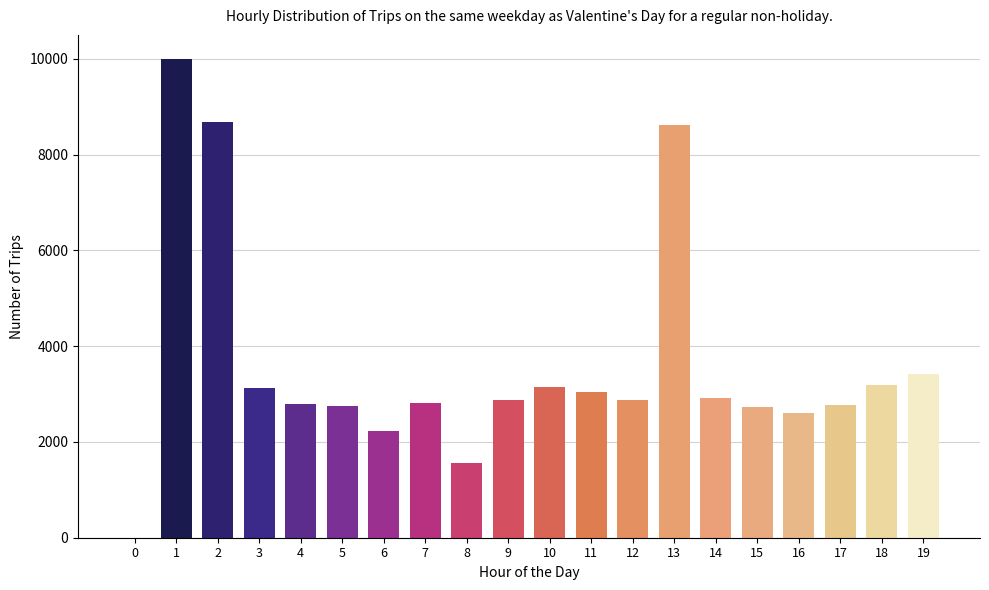

What value does the data have at 10?

3142.9